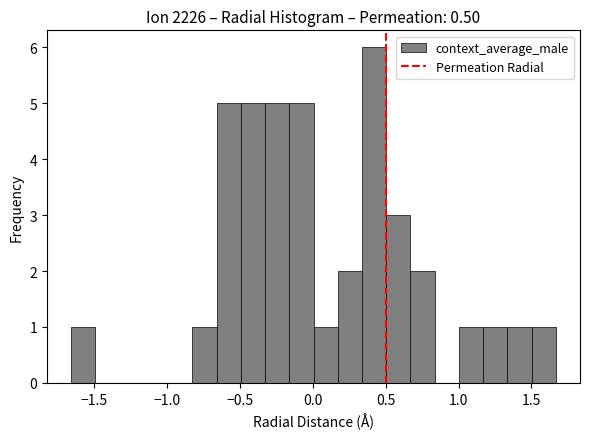

Around what value on the x-axis is the tallest bar? Give the approximate position of its centre, as read against the axis.

0.40